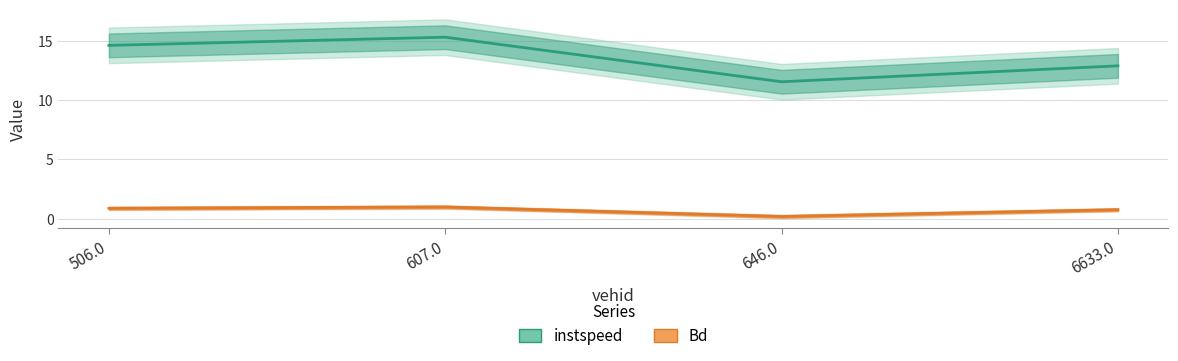

Between 607.0 and 506.0, which is larger?

607.0